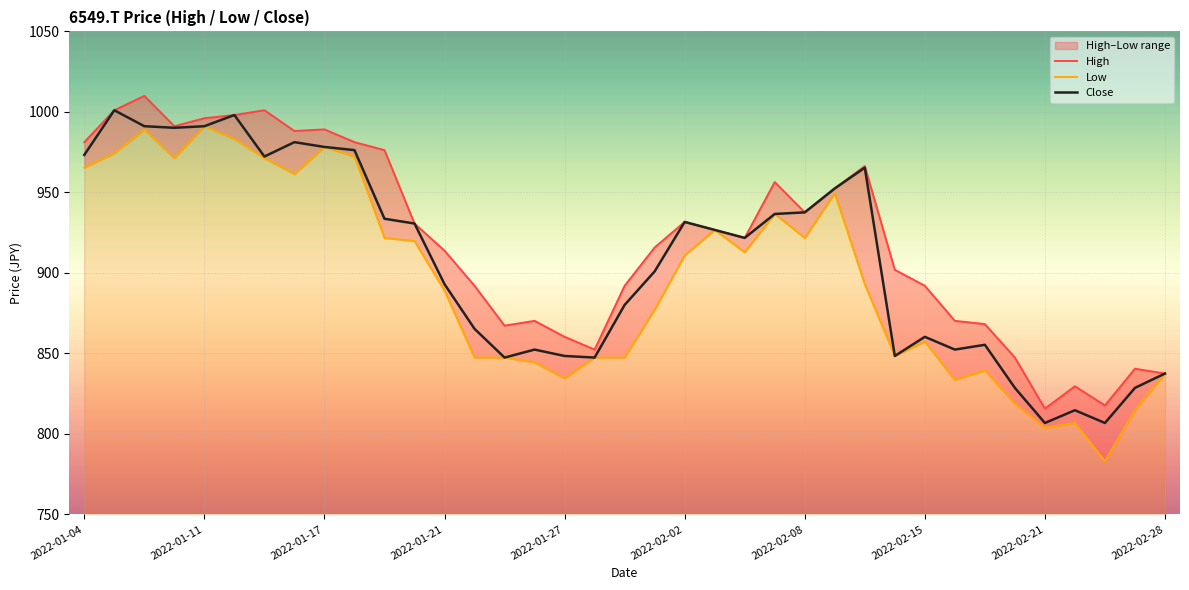

What position from the left is 2022-01-11?

2